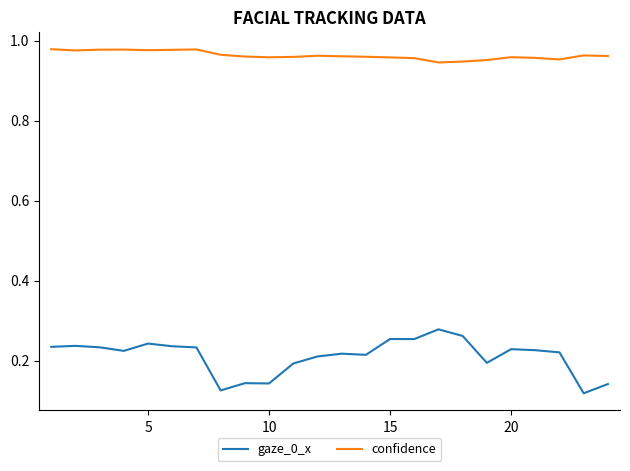

True or false: confidence and gaze_0_x intersect in this chart.

False